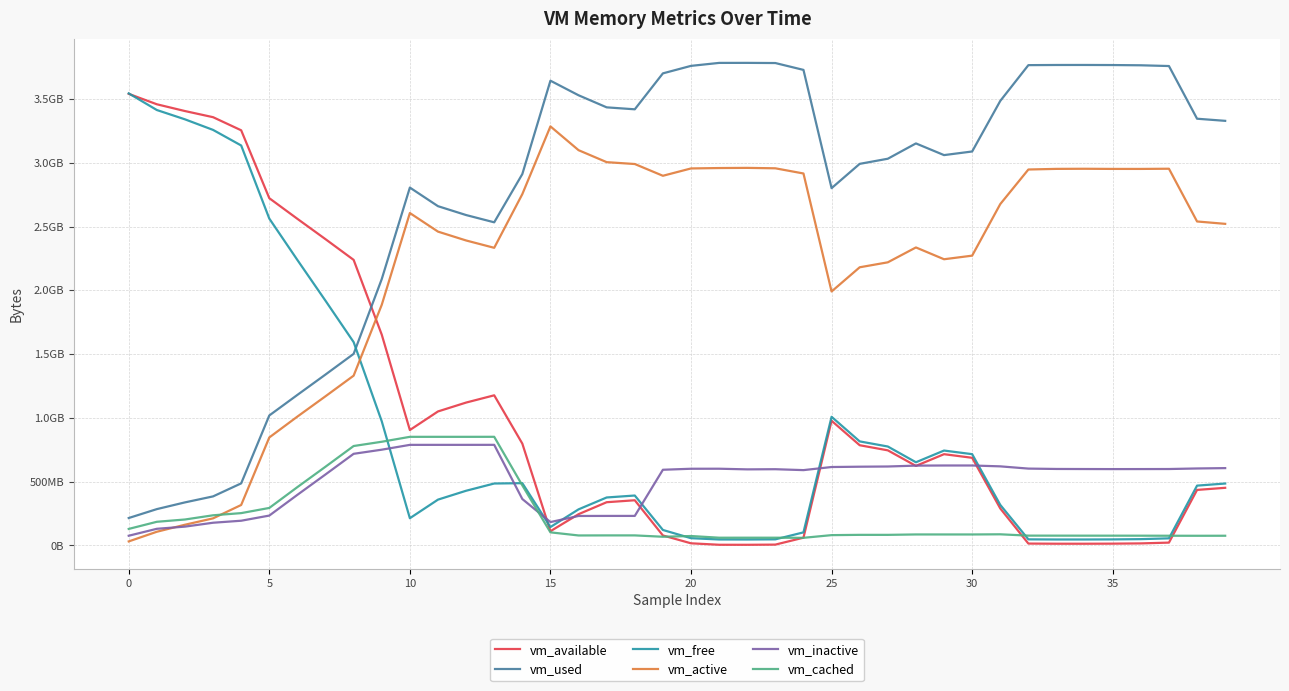

Which series has the largest total across all categories?

vm_used